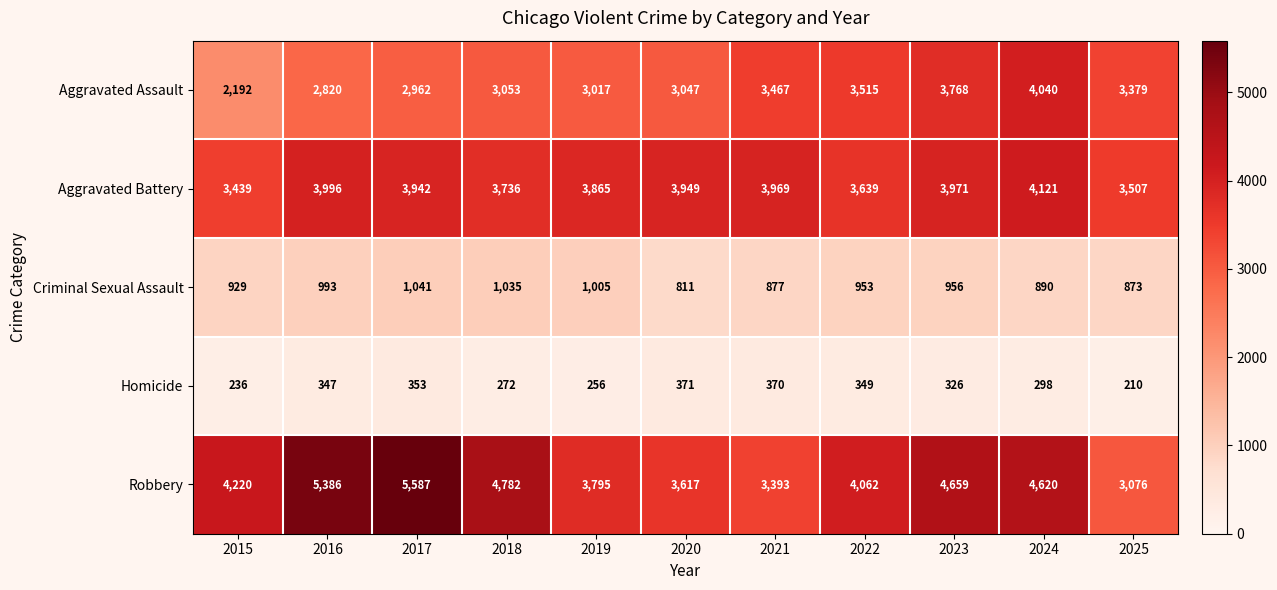

At how many categories does at least one series exceed 5555?

1